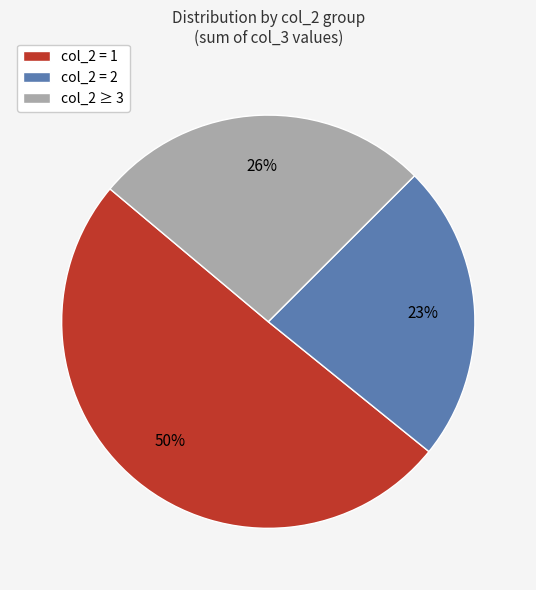

Rank the categories by value from highest to lowest.

col_2 = 1, col_2 ≥ 3, col_2 = 2